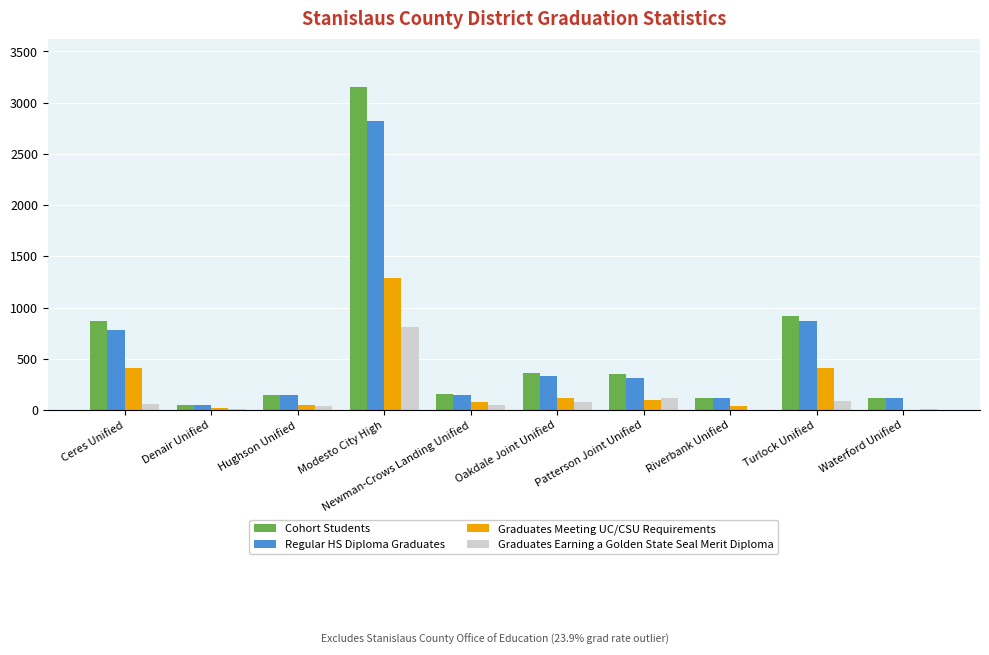

How many series are shown in this chart?

4